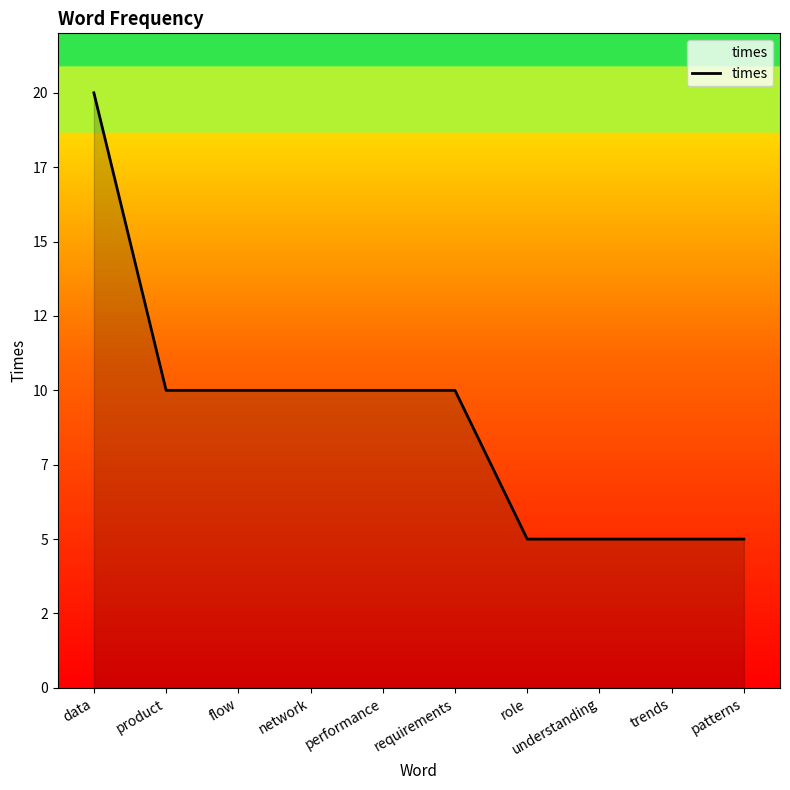

What is the value of the 4th point from the left?

10